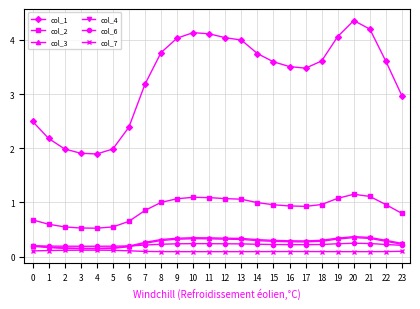

True or false: col_7 has more than 1 interior local peaks.

True